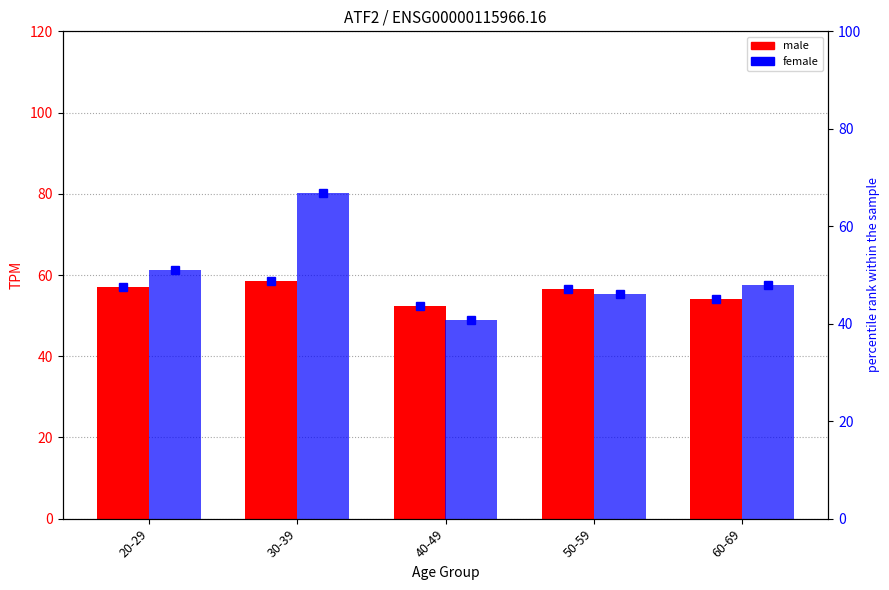

What is the total value across all series at 20-29?

216.8